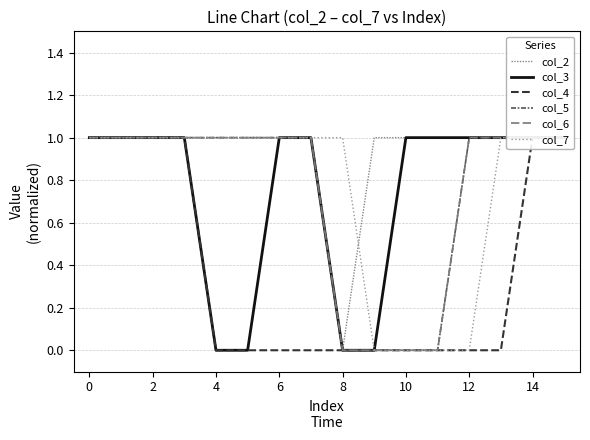

How many series are shown in this chart?

6